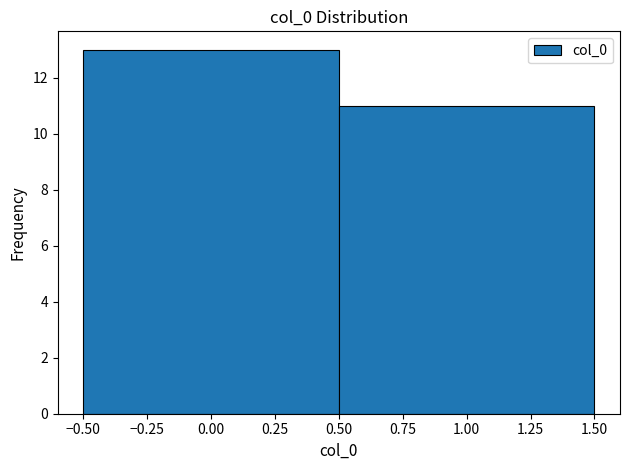

Reading left to right, list every bar in this chart as the range it spans on the x-axis followed by its height. The values are not printed on the chart, so give them approximately, as read against the axis.

-0.50 to 0.50: 13
0.50 to 1.50: 11